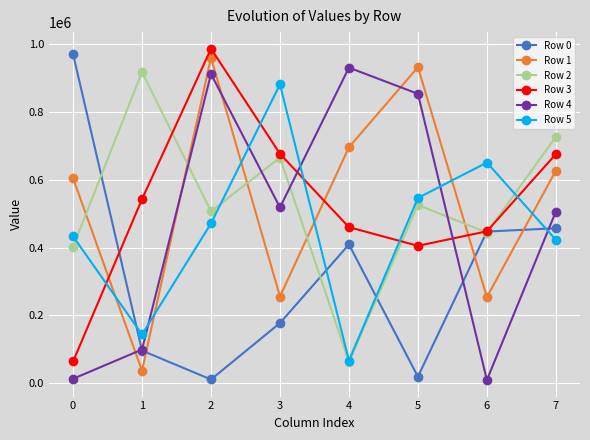

What is the difference between the second highest and second lowest values in the Row 2 series?

324842